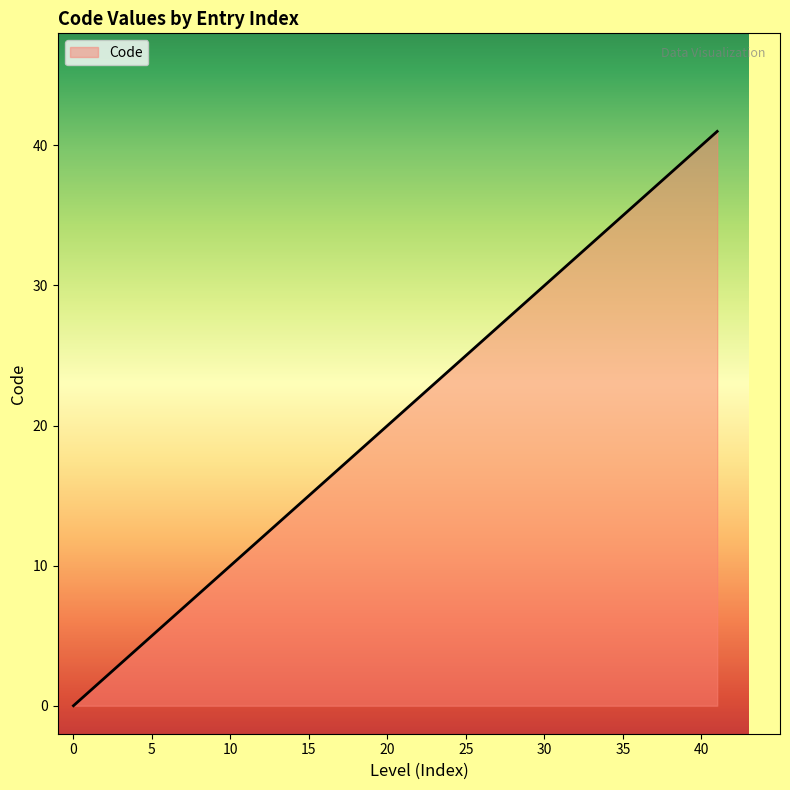

What is the greatest value displayed?

41